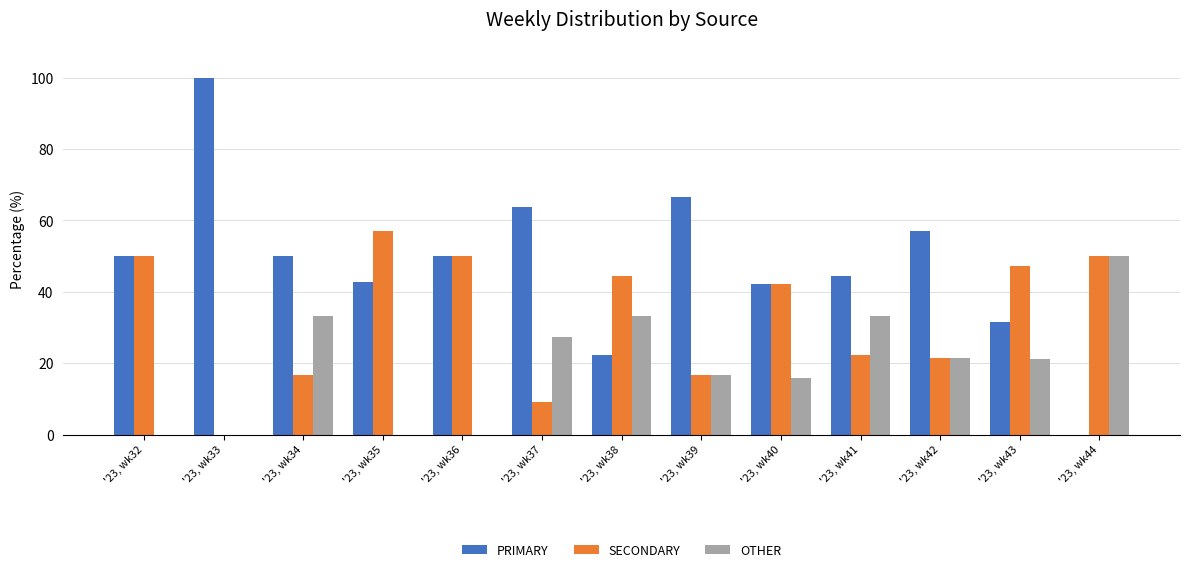

Is the value of PRIMARY at '23, wk40 greater than the value of SECONDARY at '23, wk36?

No